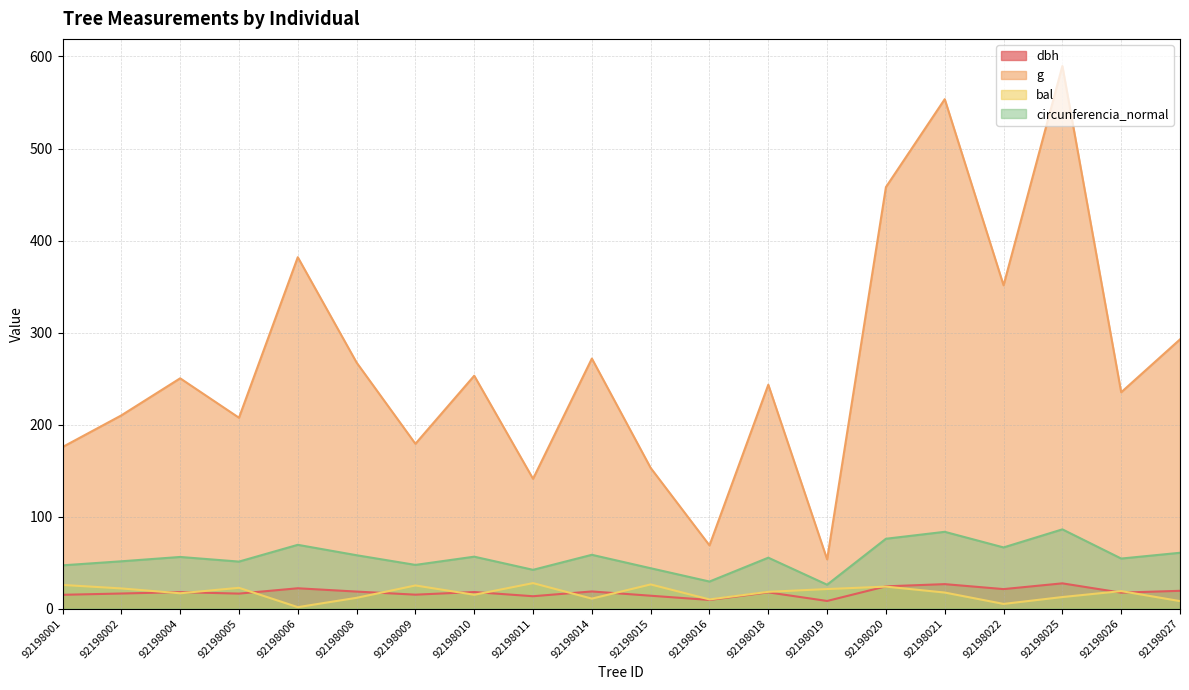

Is the value of dbh at 92198015 greater than the value of g at 92198019?

No